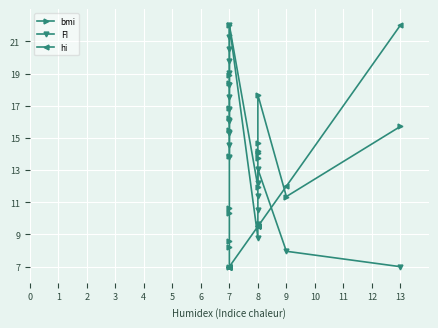

Which has a higher value, 8 or 7?

7